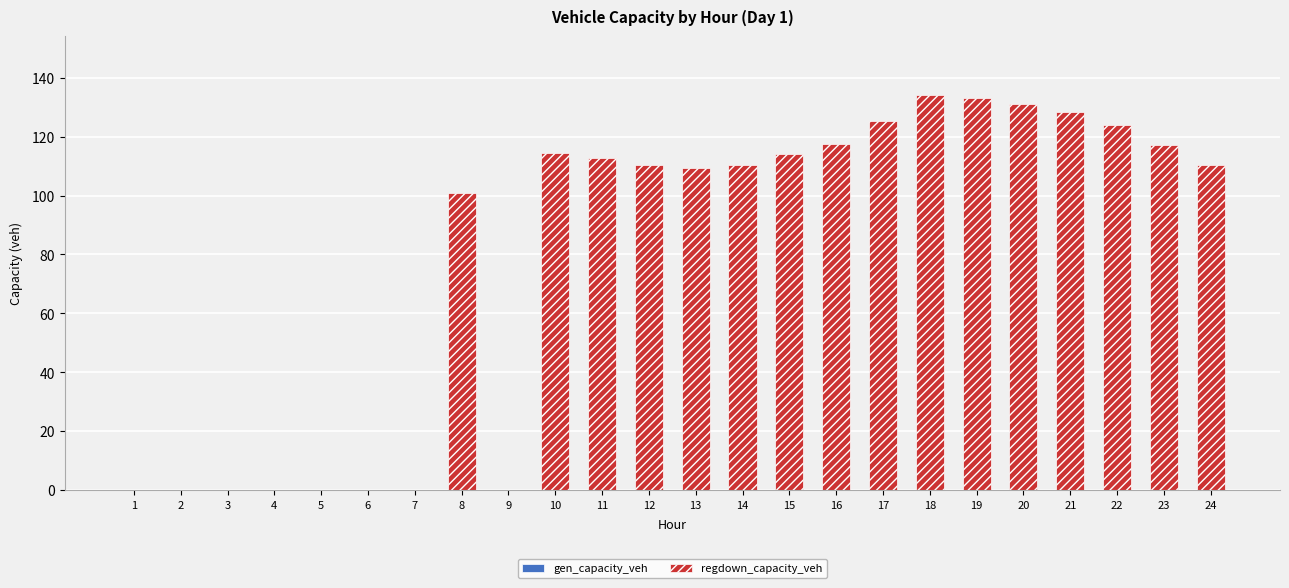

Approximately how many times larger is the value at 8 compared to 11?

0.9